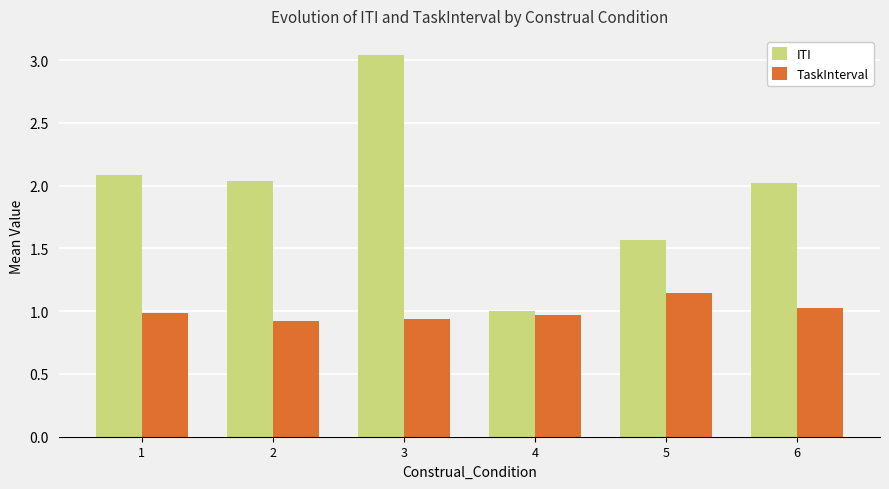

Does the chart contain any negative values?

No